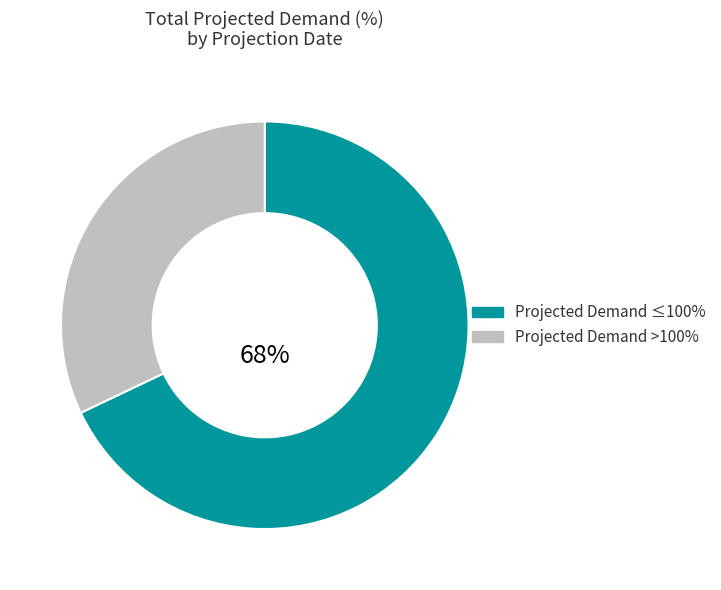

Is there a majority slice in this chart?

Yes